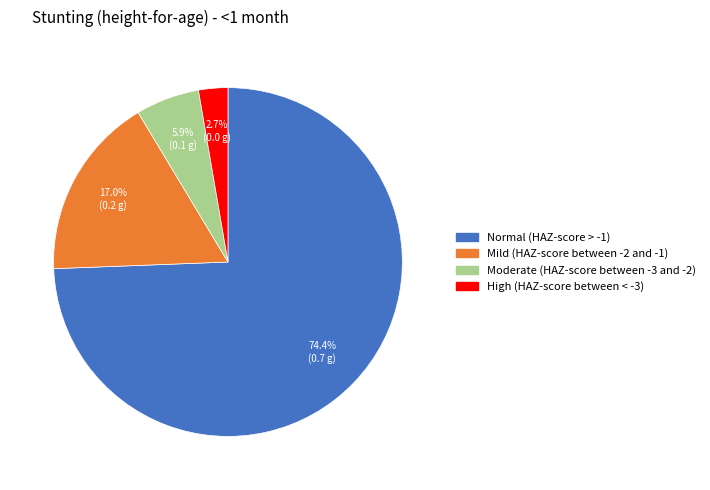

To the nearest percent, what is the difference between the largest and smallest slice percentages?

72%